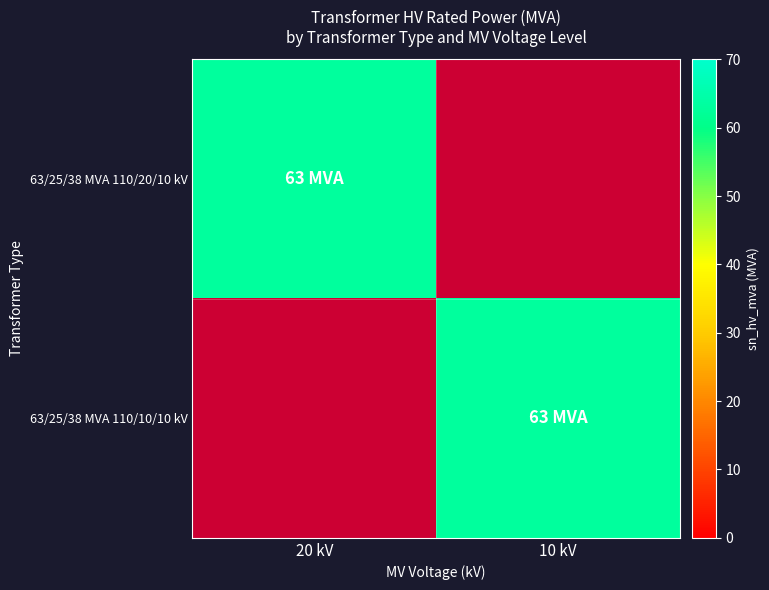

What is the total value across all series at 10 kV?

63